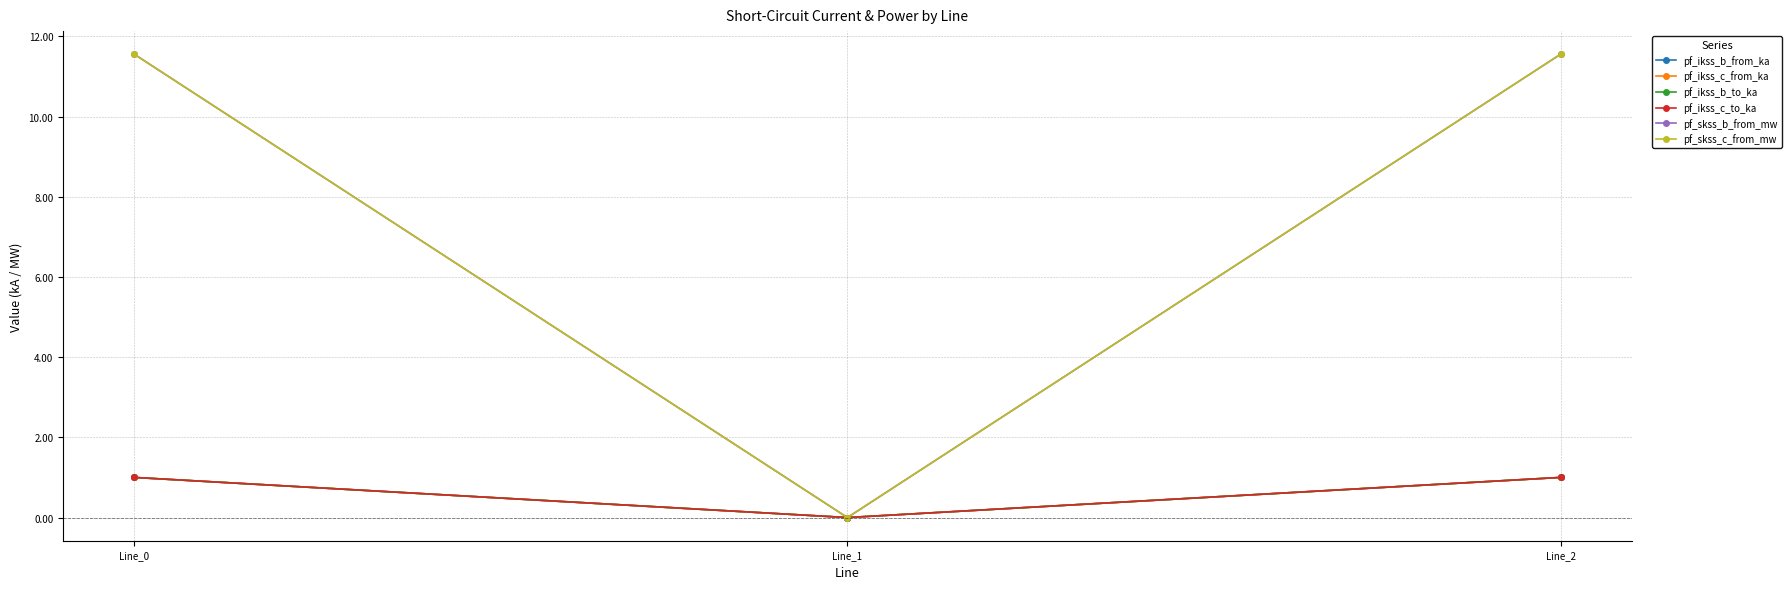

What is the value of the pf_ikss_c_to_ka point at the 3rd from the left?

1.0